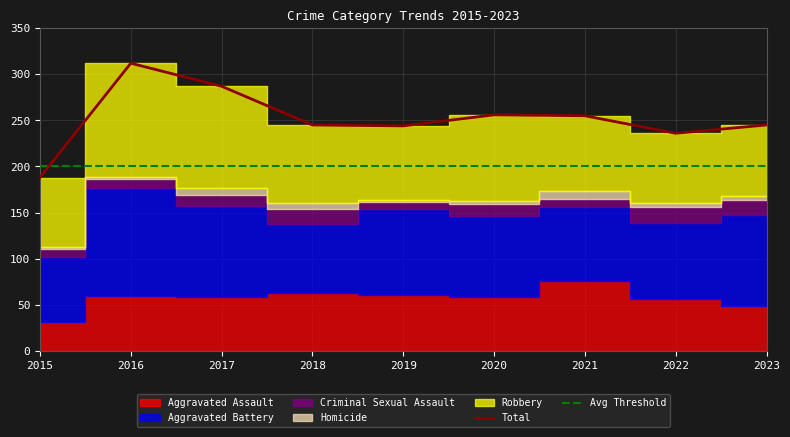

Which series has the largest range (max minus min)?

Total